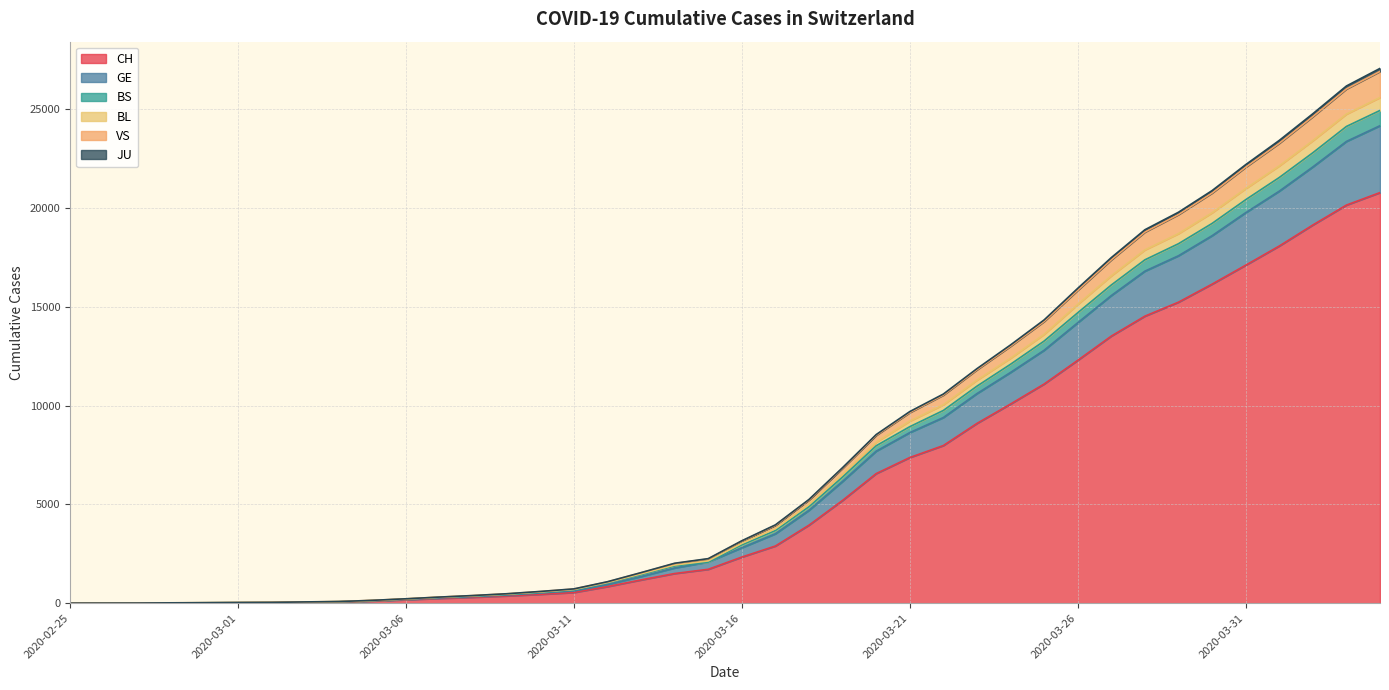

What is the highest value of the CH series?

20773